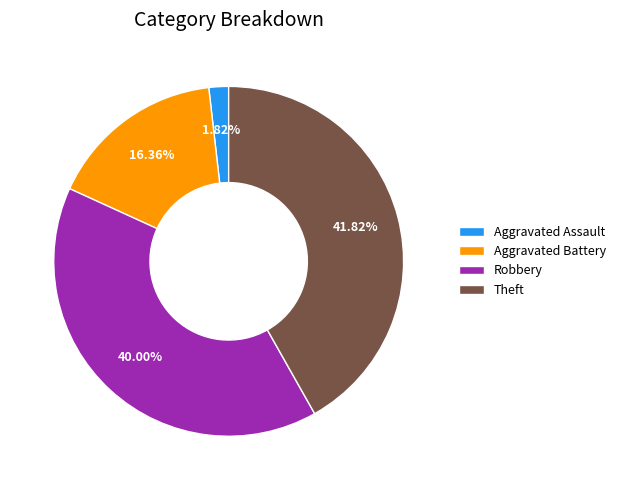

To the nearest percent, what is the difference between the largest and smallest slice percentages?

40%